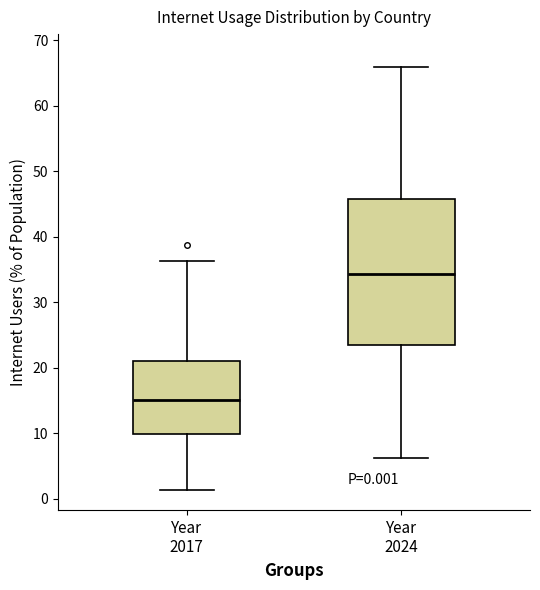

Comparing the boxes themselves (not the whiskers), which one is the tallest?

Year 2024